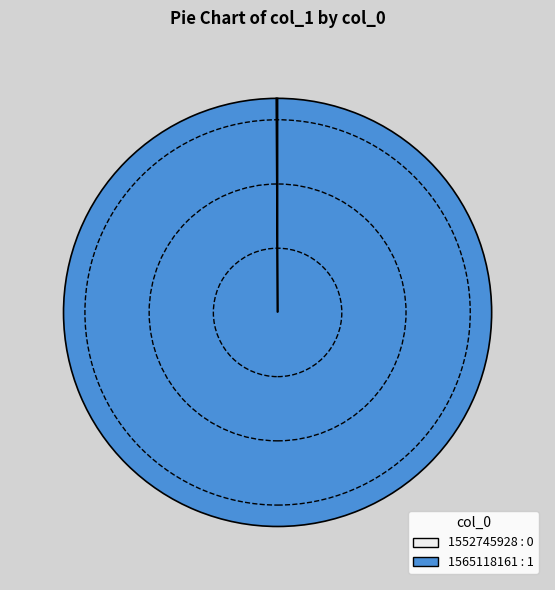

Is it true that 1565118161 is 100% of the pie?

True